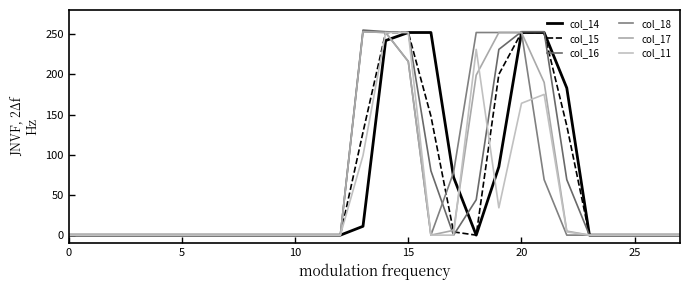

Does the chart display data point markers on the line(s)?

No